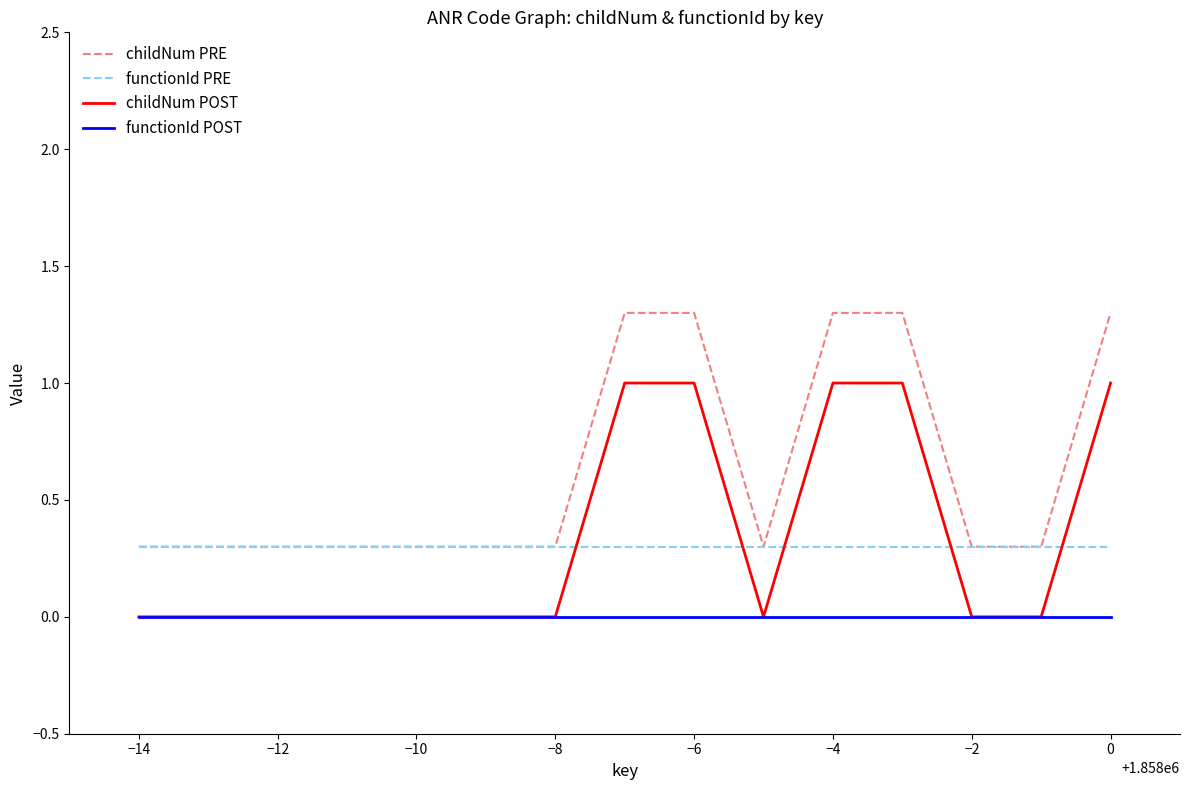

True or false: functionId POST and childNum PRE cross at least once.

False